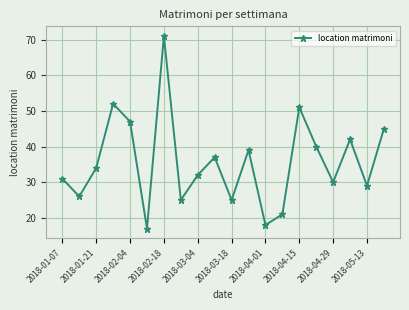

What is the value of the 15th point from the left?

51